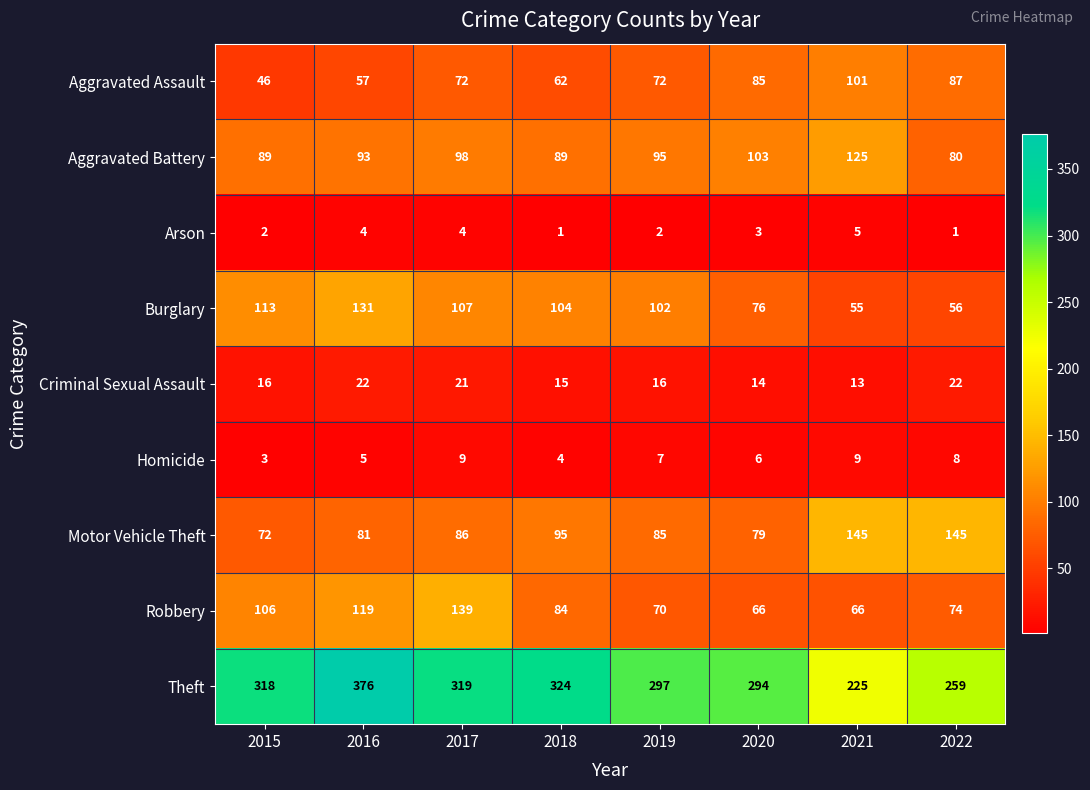

At 2016, list the series in order from largest to smallest.

Theft, Burglary, Robbery, Aggravated Battery, Motor Vehicle Theft, Aggravated Assault, Criminal Sexual Assault, Homicide, Arson